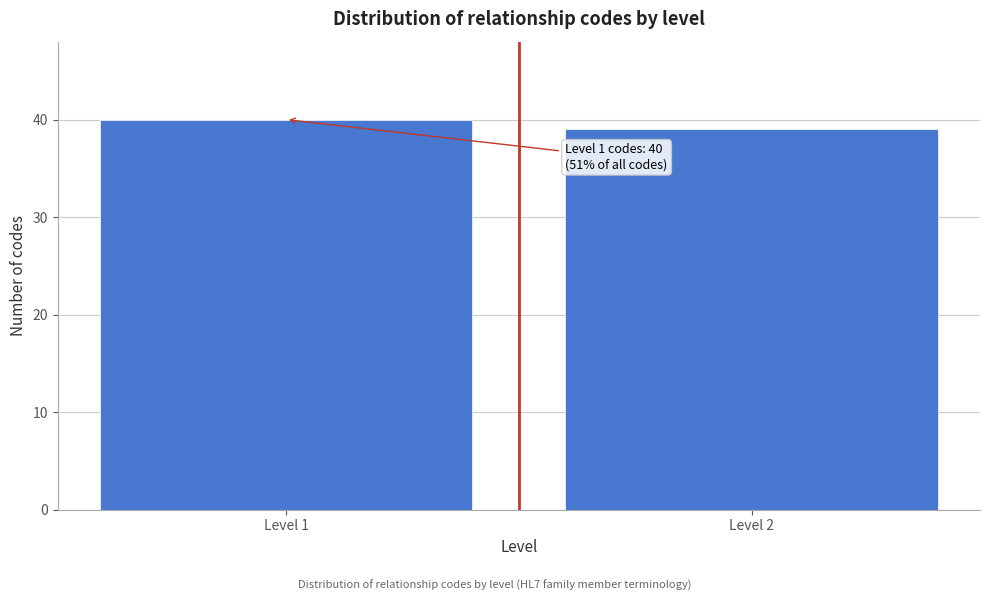

Reading left to right, list all the values displayed in this chart.

40	39